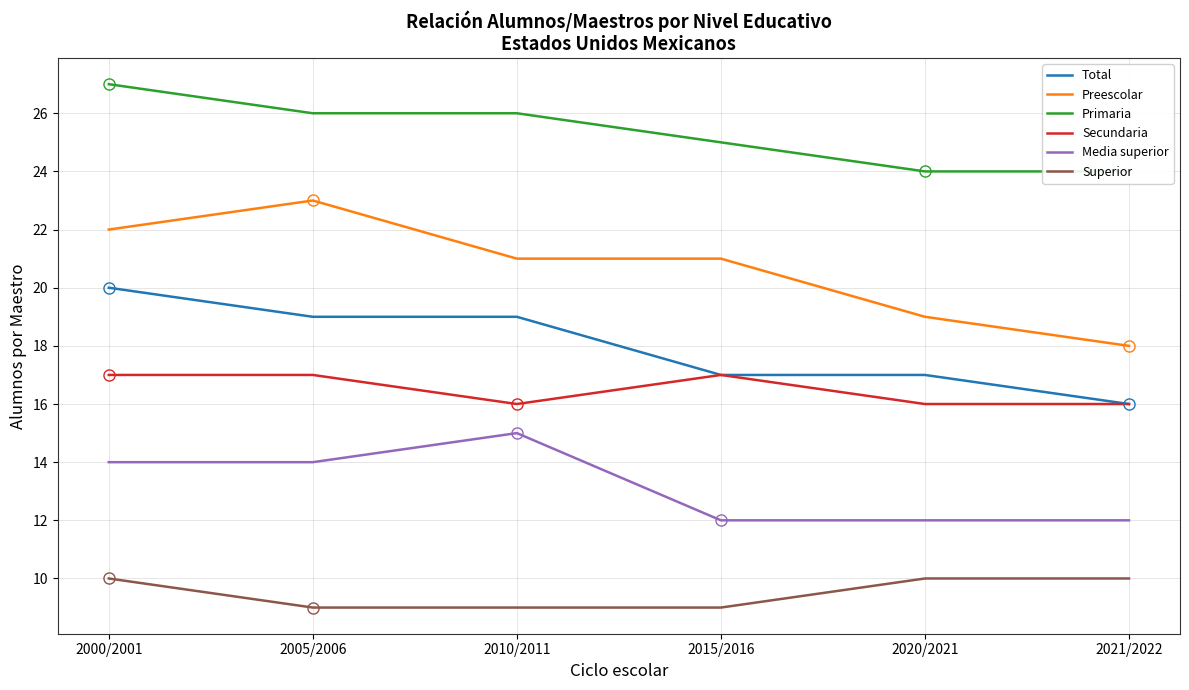

List the series in order of their peak value, highest first.

Primaria, Preescolar, Total, Secundaria, Media superior, Superior